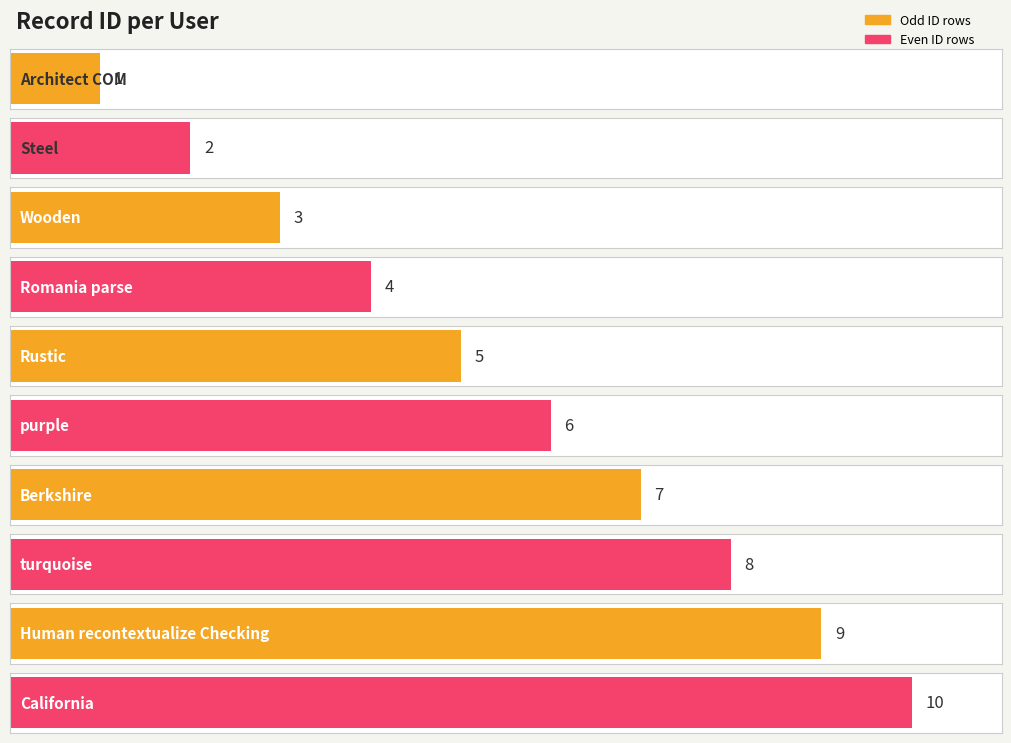

At which label is the value closest to 5?

Rustic